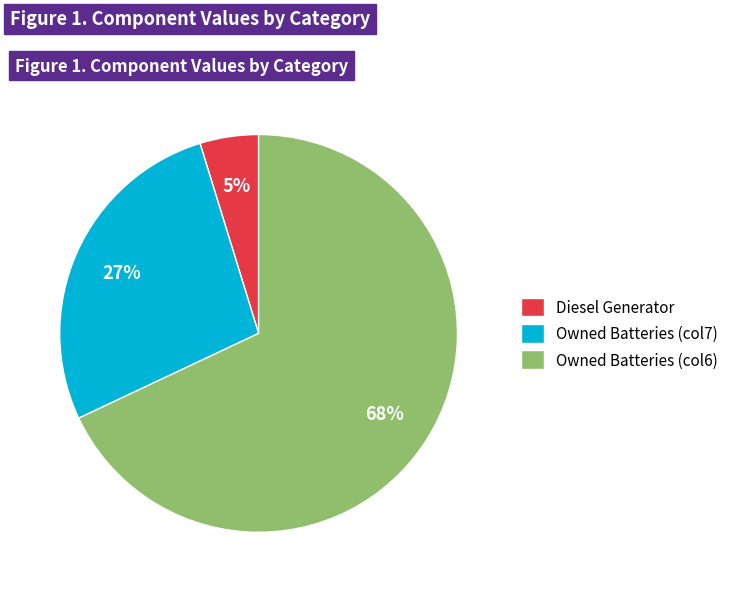

How many segments does this pie chart have?

3